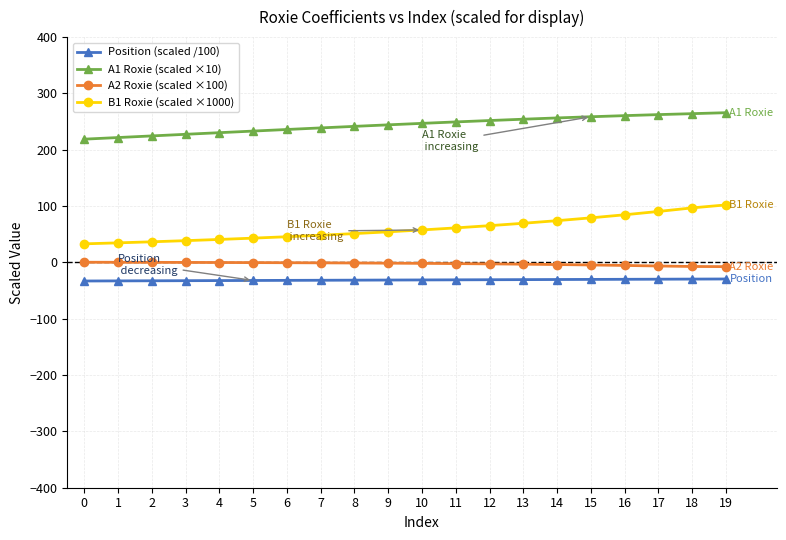

Is it true that B1 Roxie (scaled ×1000) equals 10.3 at 3?

False